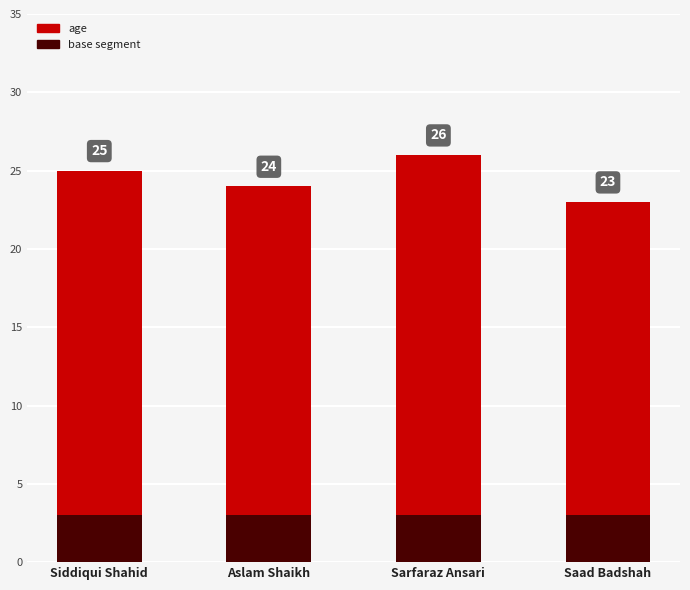

Rank the series by their average value, from highest to lowest.

age, base segment